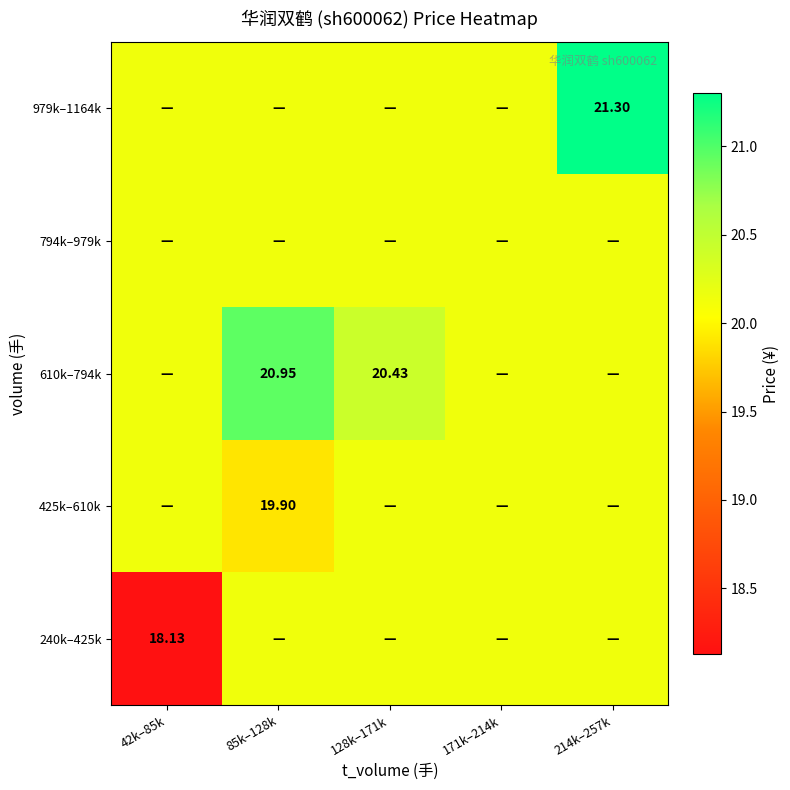

Is it true that 240k–425k equals 6.3 at 214k–257k?

False